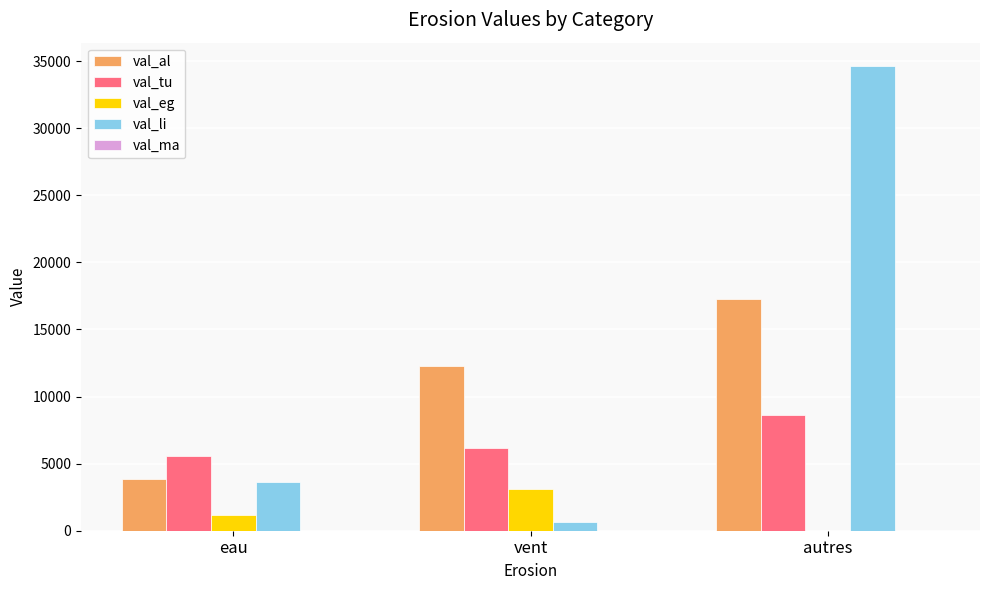

What is the highest value of the val_li series?

34639